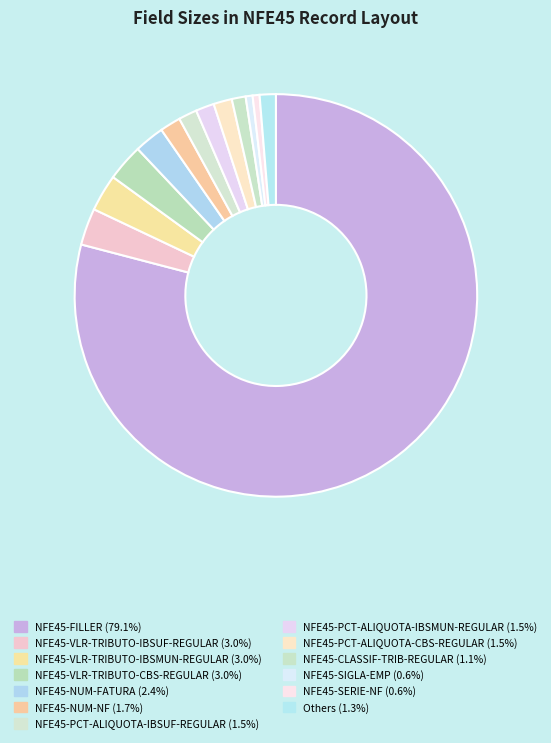

Which slice represents more than half of the pie?

NFE45-FILLER